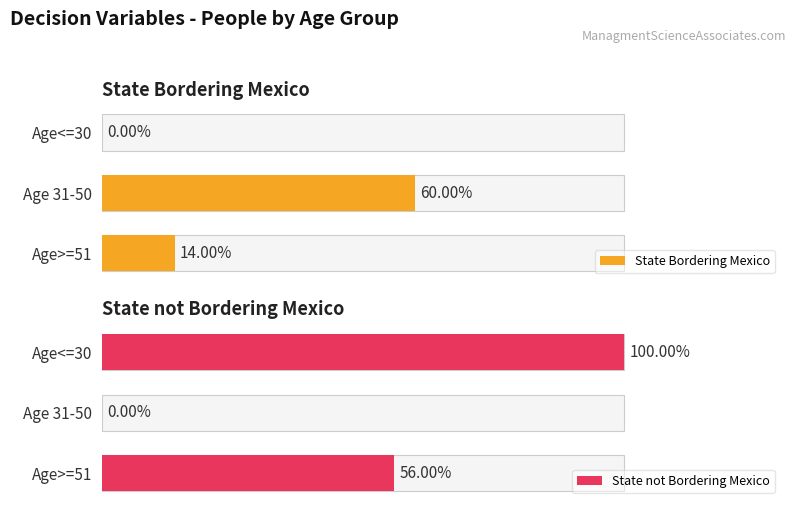

How many bars are there in total?

6